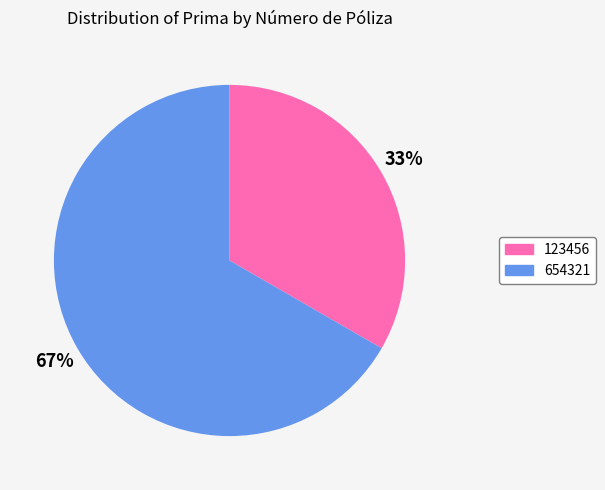

Which slice is the smallest?

123456